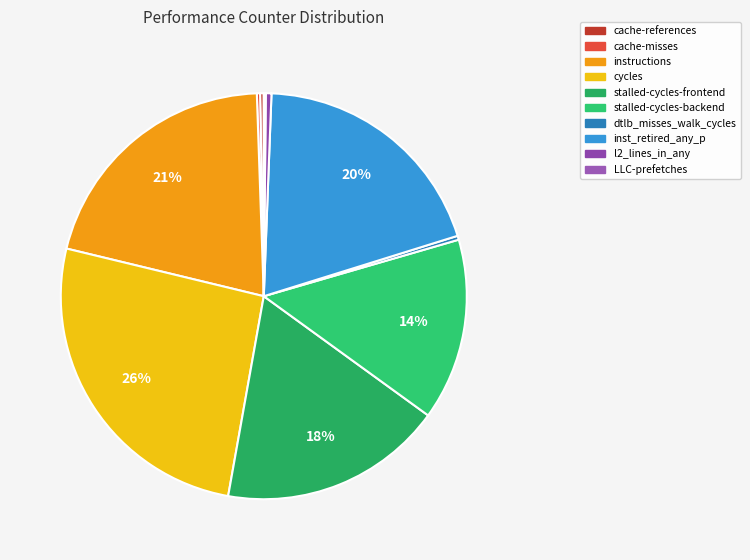

What portion of the pie excludes cycles?

74.0%